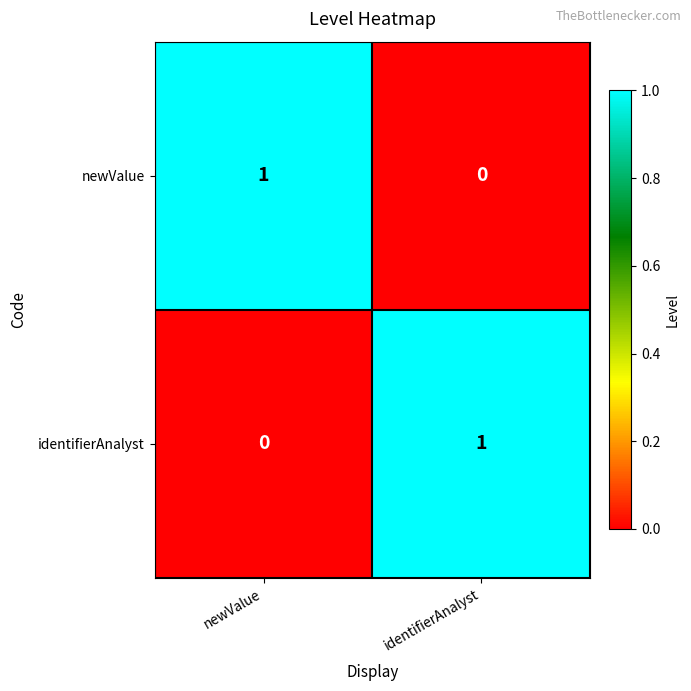

Is it true that identifierAnalyst equals 0 at newValue?

True